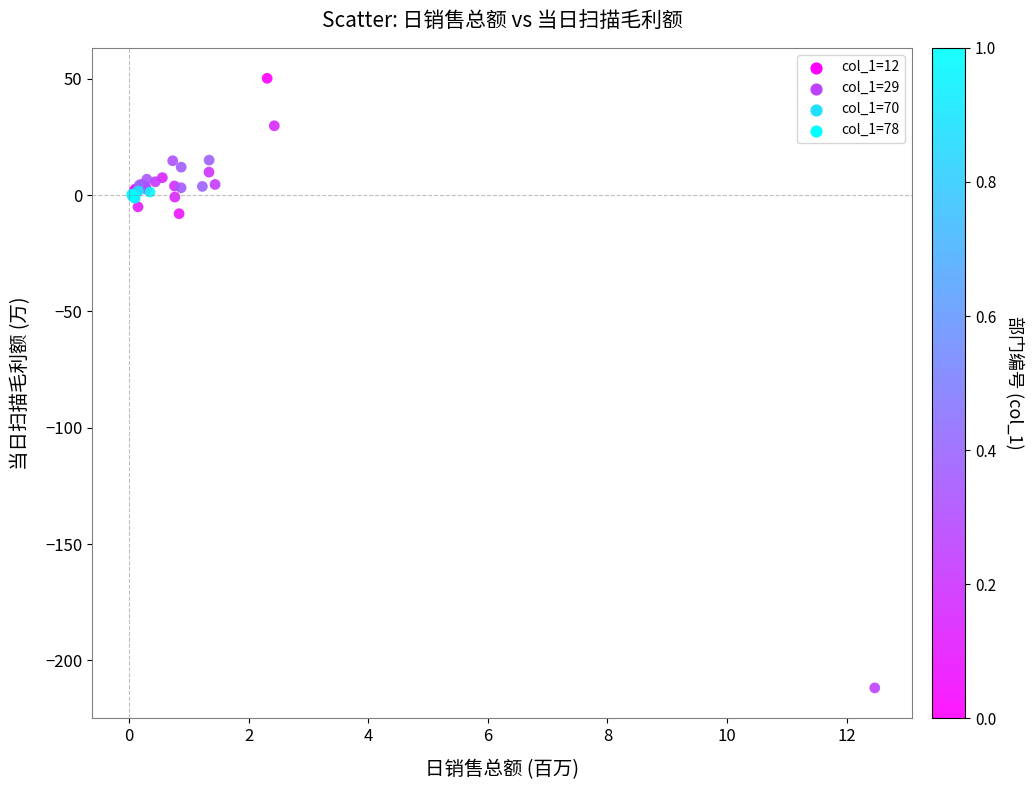

What Y value in the scatter plot is closest to -80?

-8.0